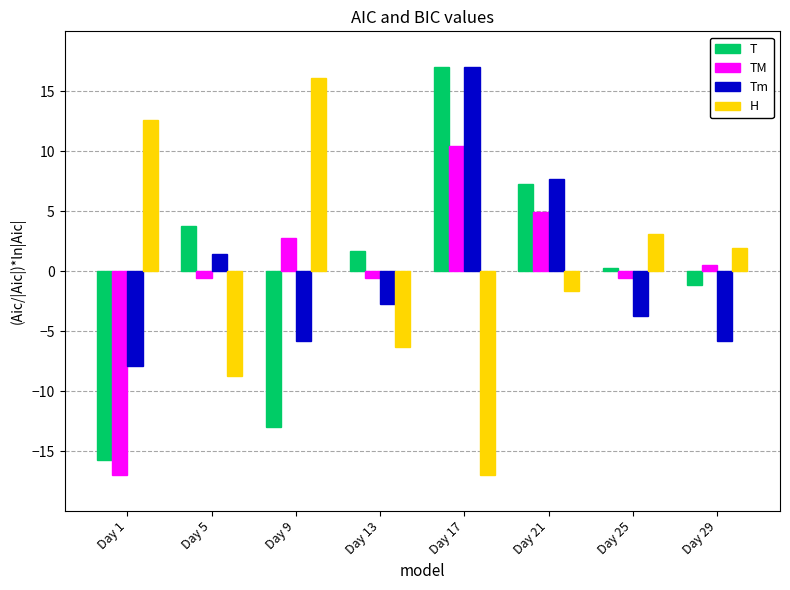

How many data points in Tm are less than -2?

5